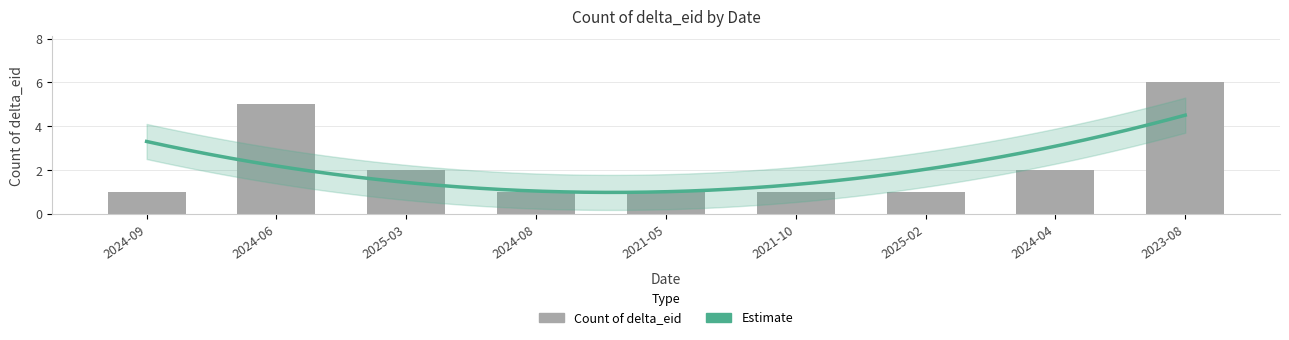

Rank the categories by value from highest to lowest.

2023-08, 2024-06, 2025-03, 2024-04, 2024-09, 2024-08, 2021-05, 2021-10, 2025-02